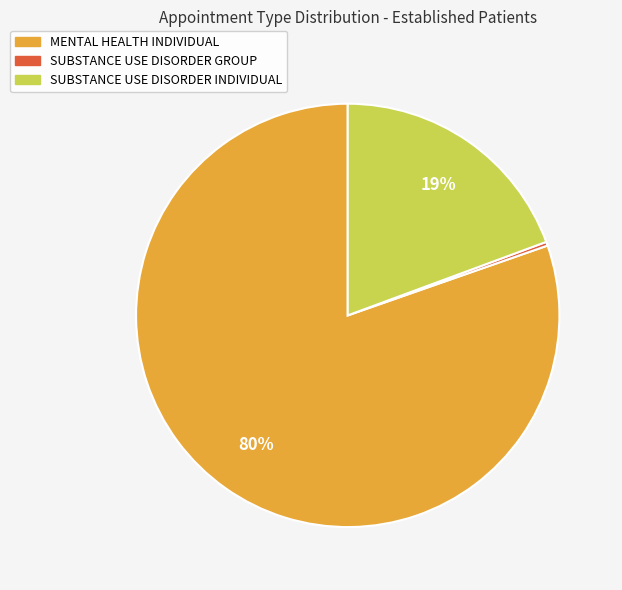

Does MENTAL HEALTH INDIVIDUAL represent more than half of the total?

Yes